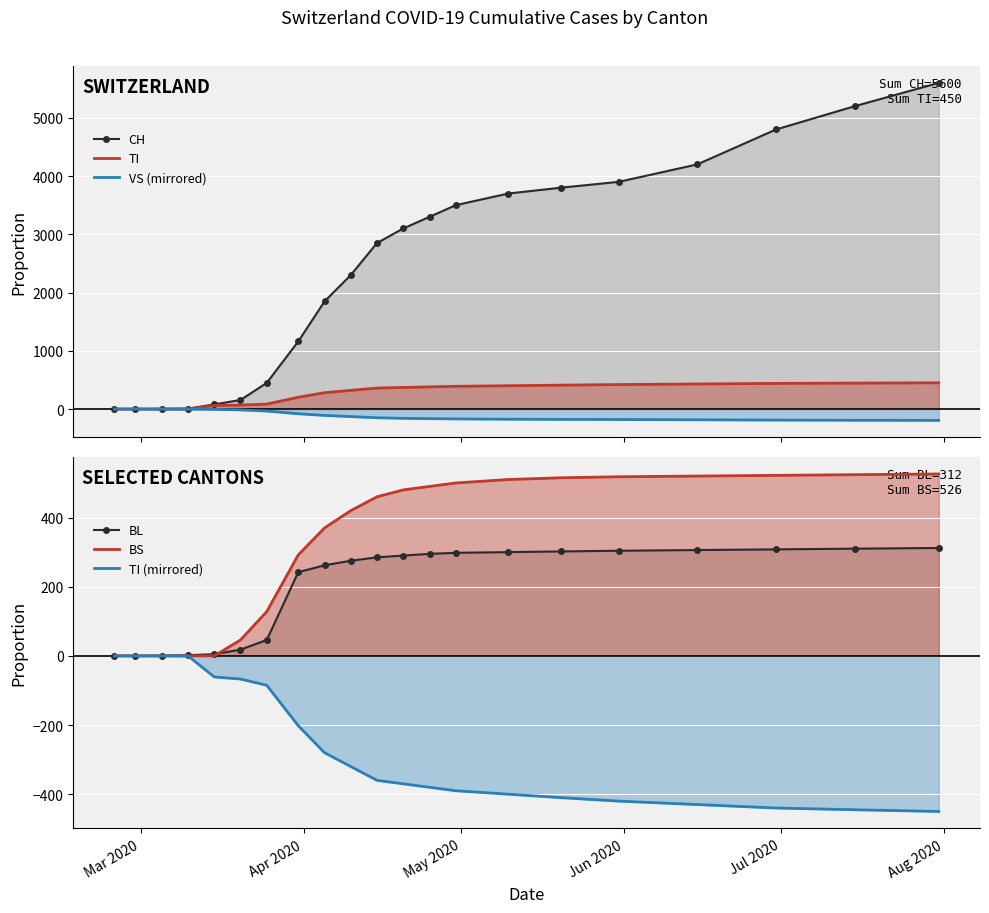

What are all the series names shown in the legend?

CH, TI, VS (mirrored), BL, BS, TI (mirrored)